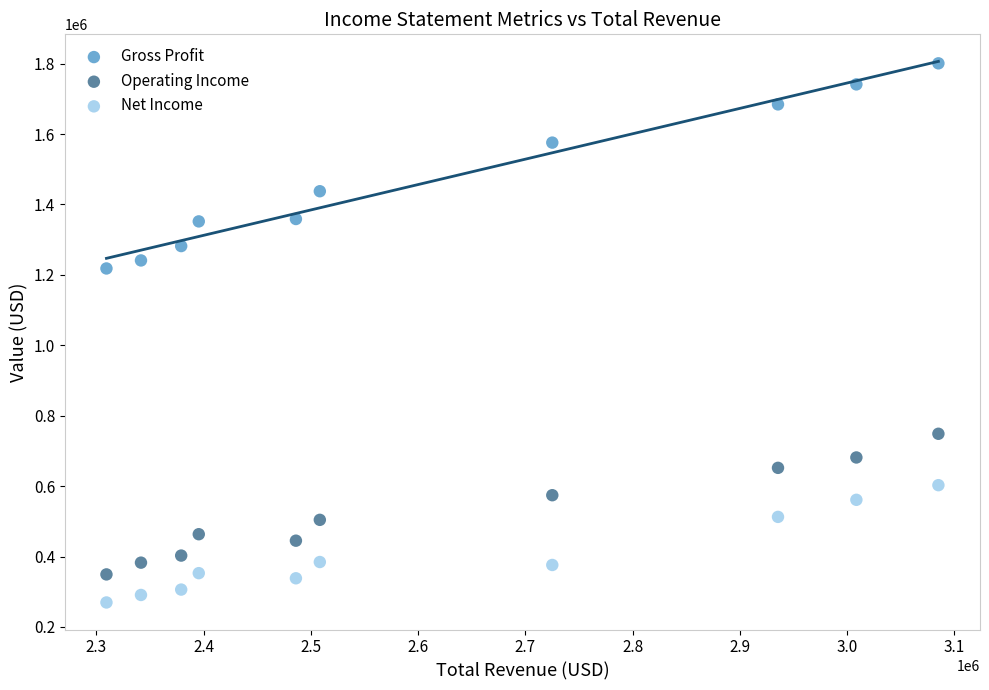

What are all the series names shown in the legend?

Gross Profit, Operating Income, Net Income